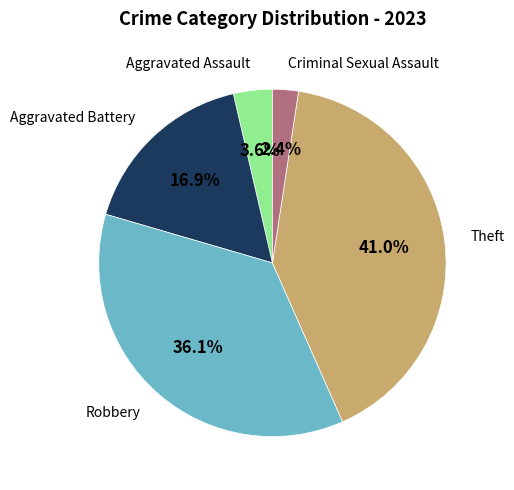

To the nearest percent, what is the difference between the largest and smallest slice percentages?

39%